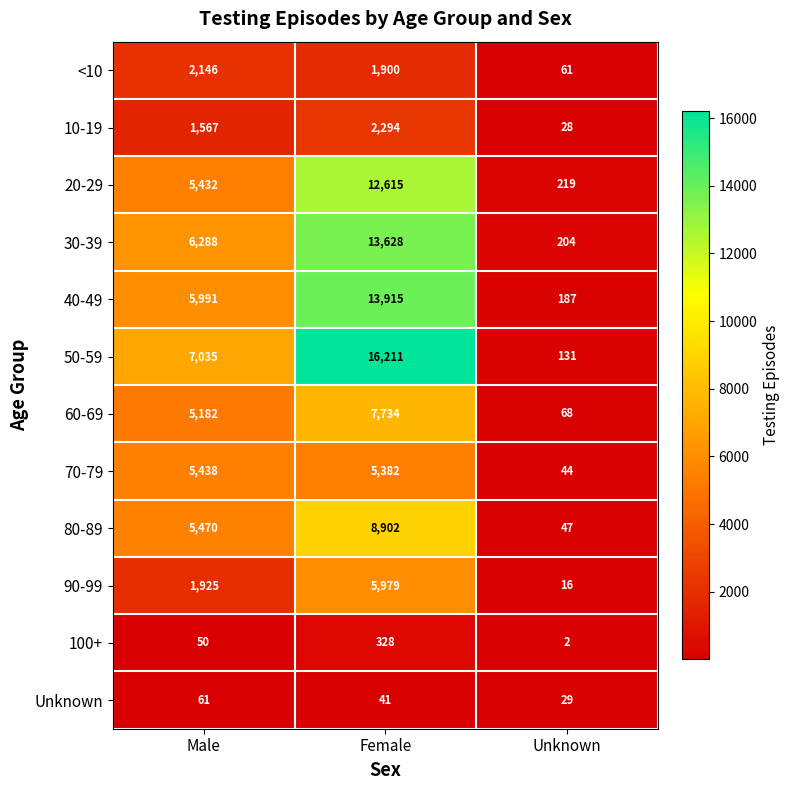

What is the sum of all 40-49 values?

20093